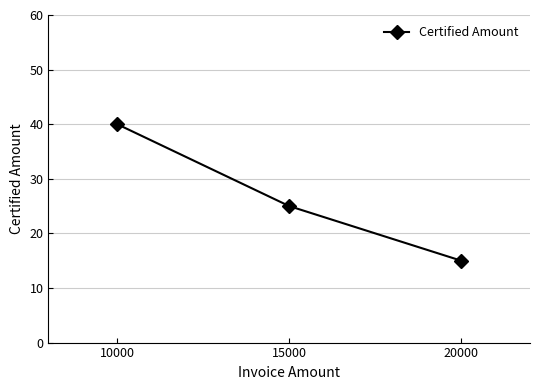

True or false: the data shows 25 at 15000.

True